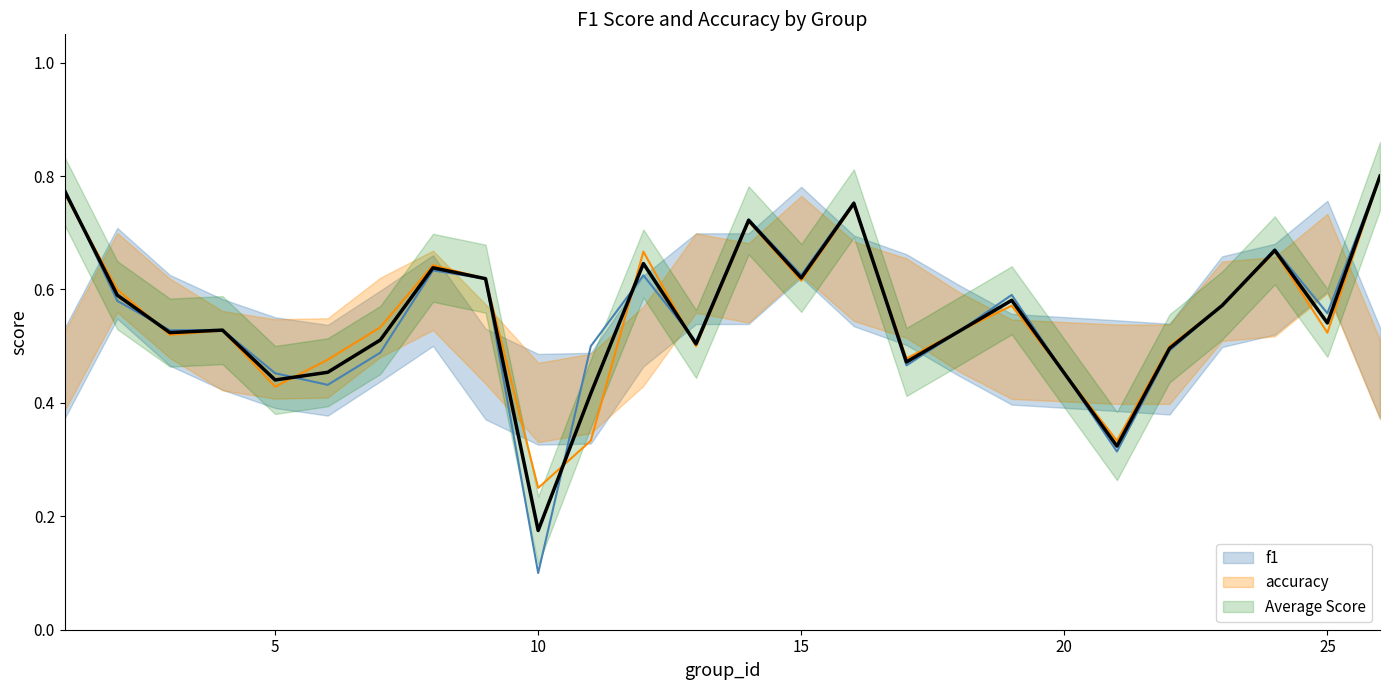

How many lines are shown in the chart?

3